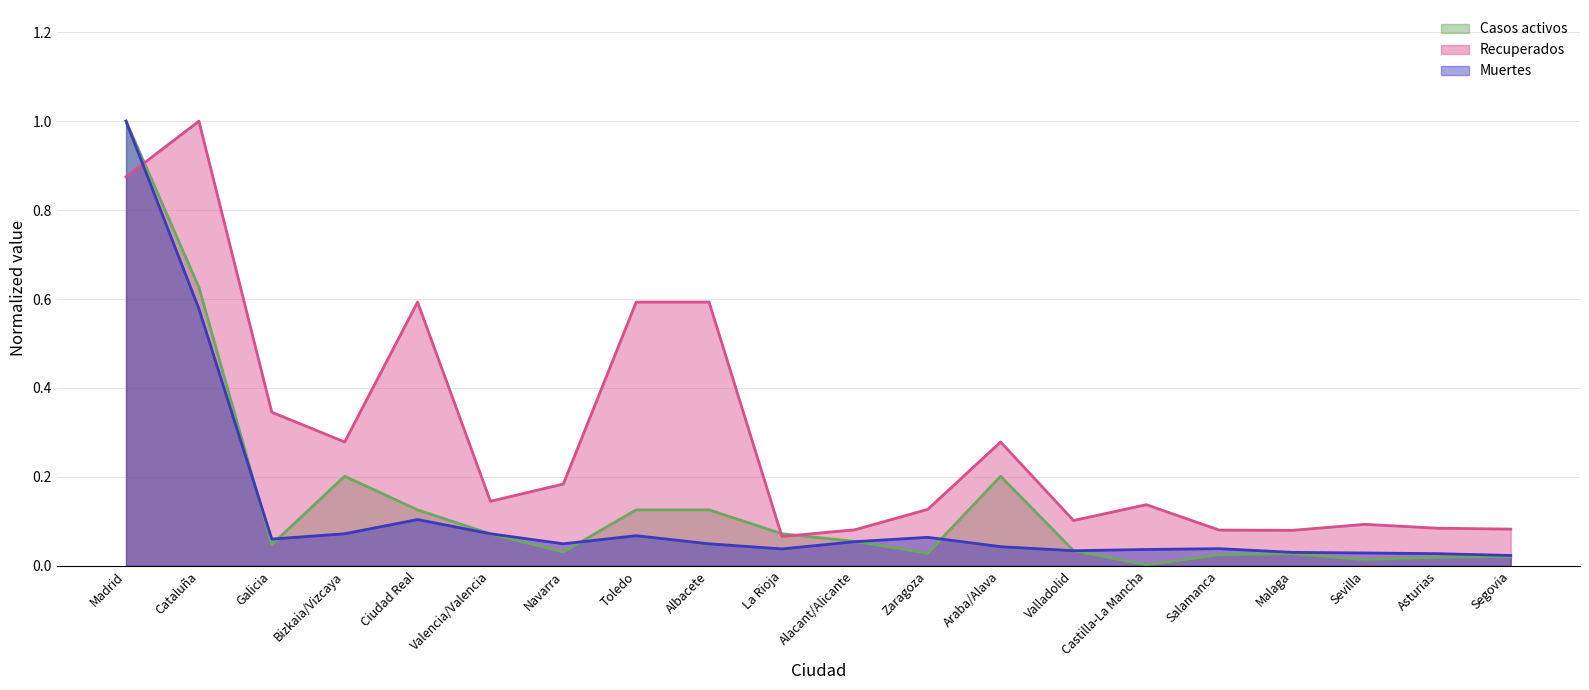

What is the difference between the second highest and second lowest values in the Muertes series?

0.6